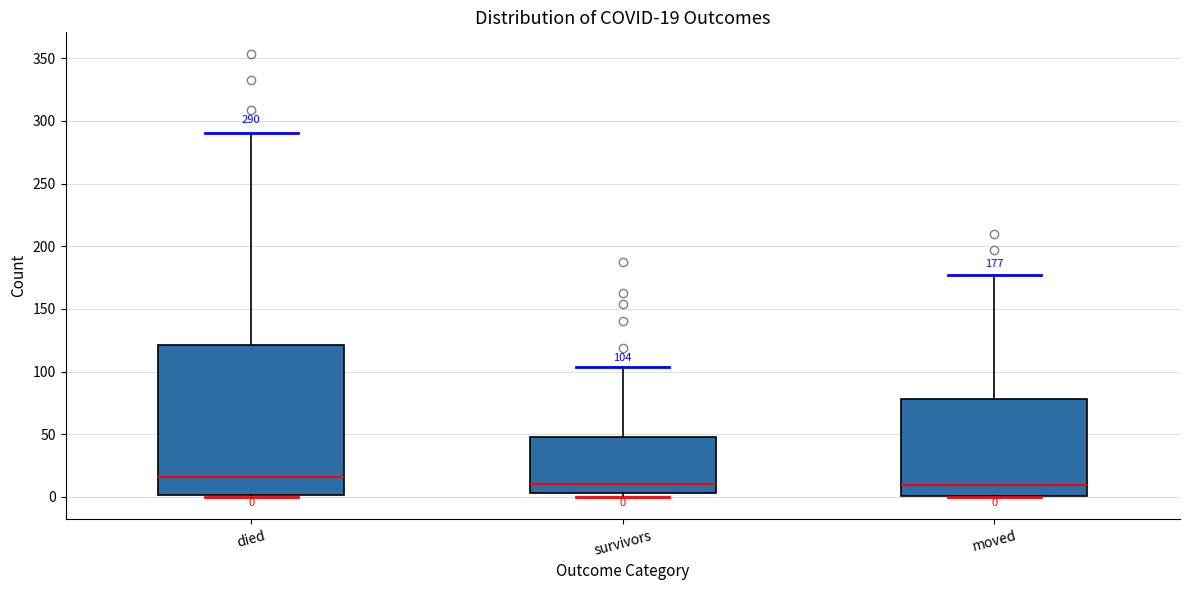

Comparing the boxes themselves (not the whiskers), which one is the tallest?

died